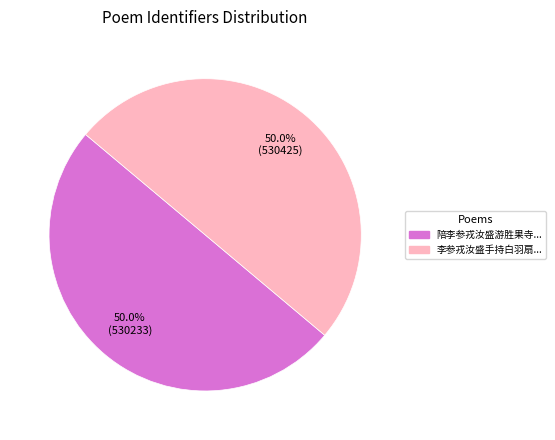

Count the number of slices in the pie.

2